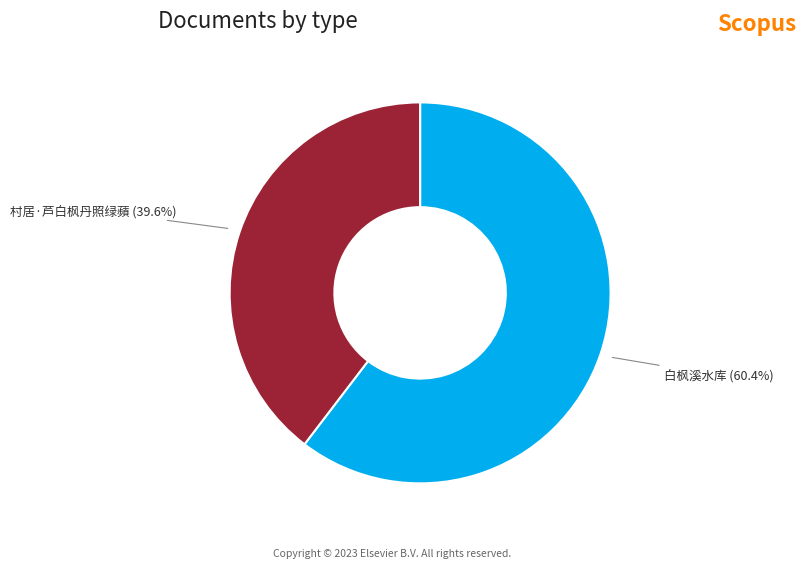

What percentage do 村居·芦白枫丹照绿蘋 and 白枫溪水库 together represent?

100.0%